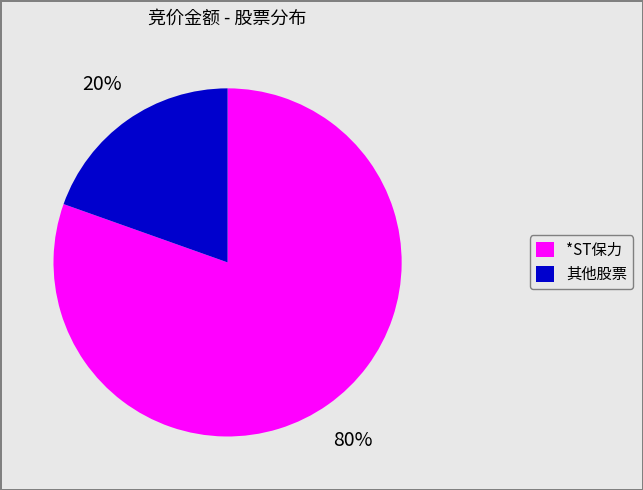

To the nearest percent, what is the average slice percentage?

50%